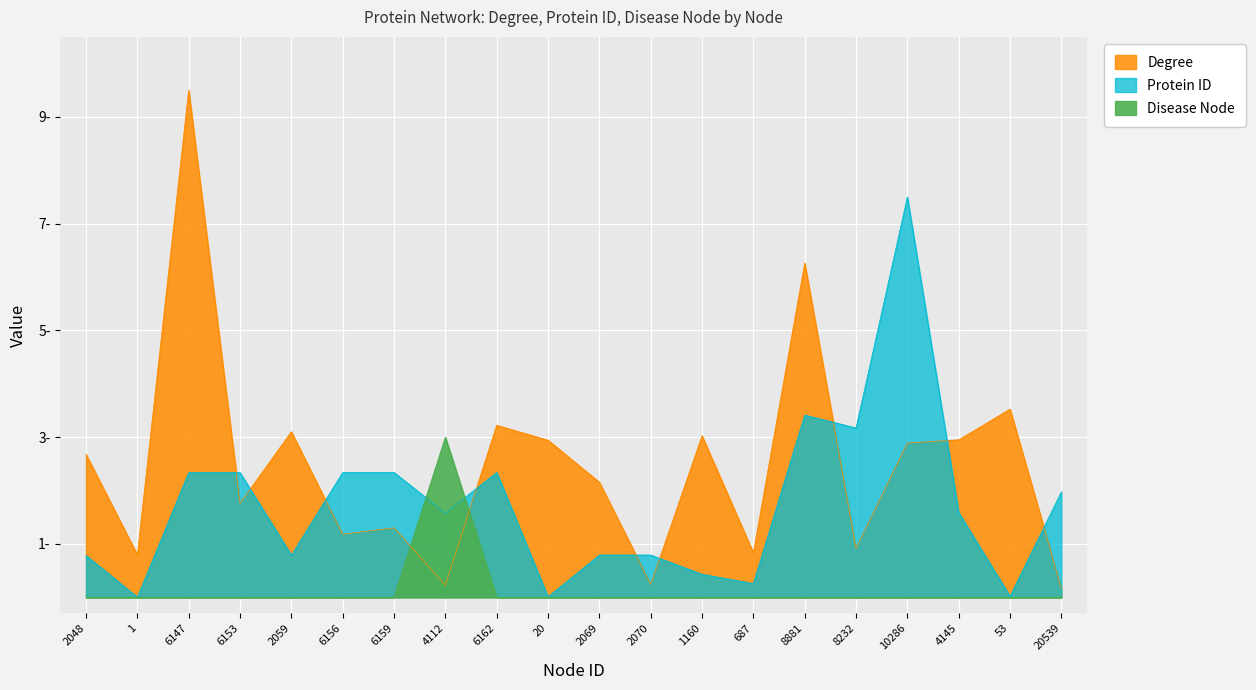

True or false: Protein ID has more than 1 points higher than both neighbors.

True